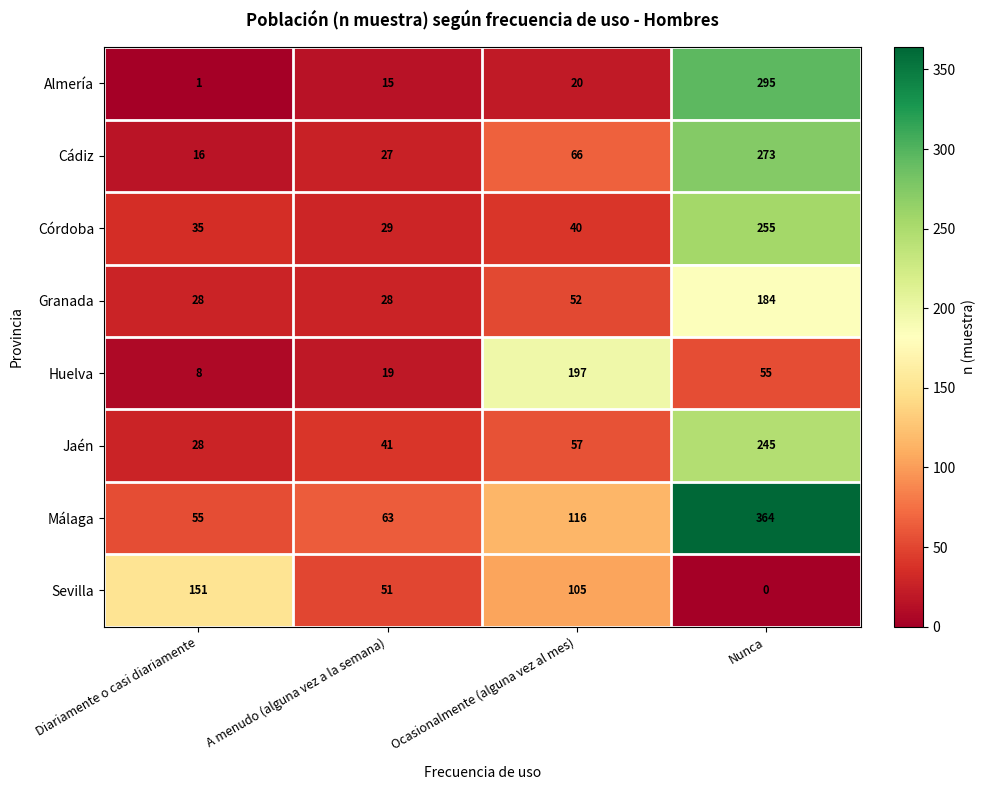

At which category does the chart reach its peak across all series?

Nunca